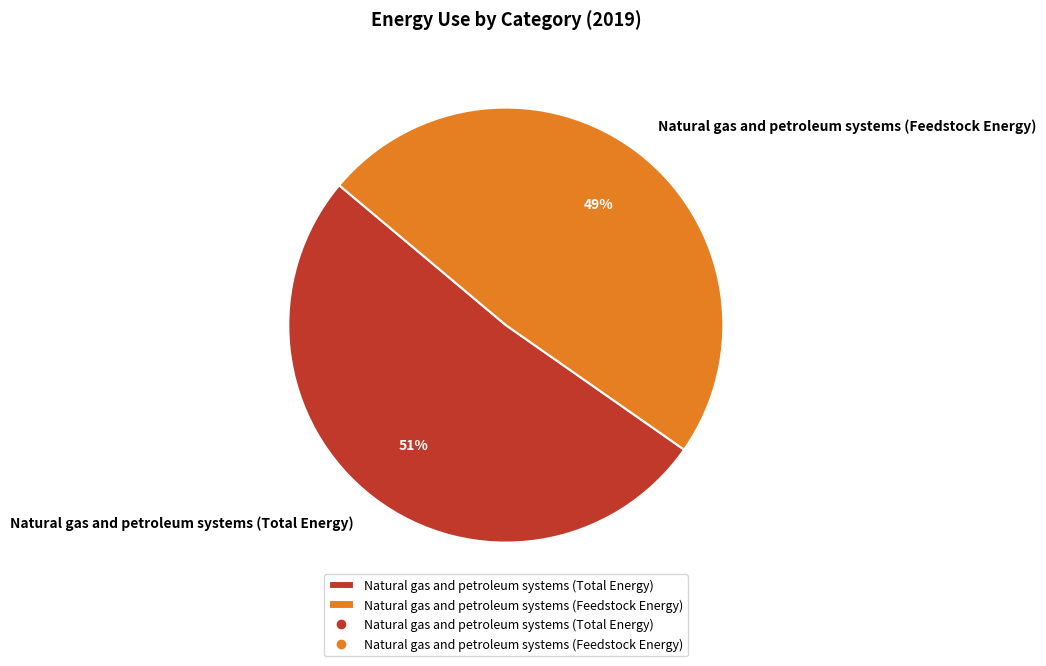

Which slice is the smallest?

Natural gas and petroleum systems (Feedstock Energy)